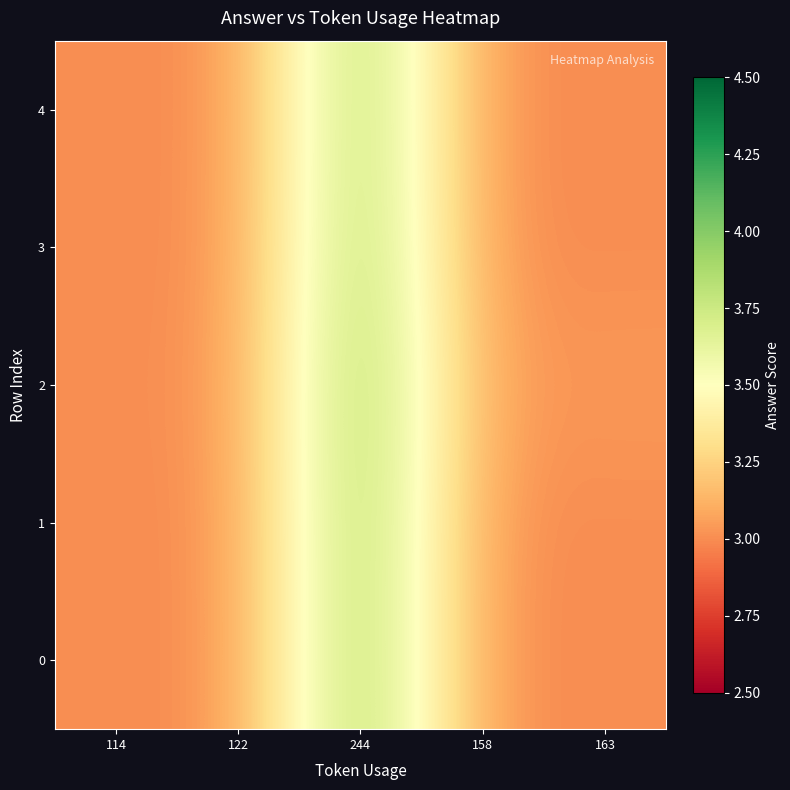

What is the minimum value shown in the chart?

3.0